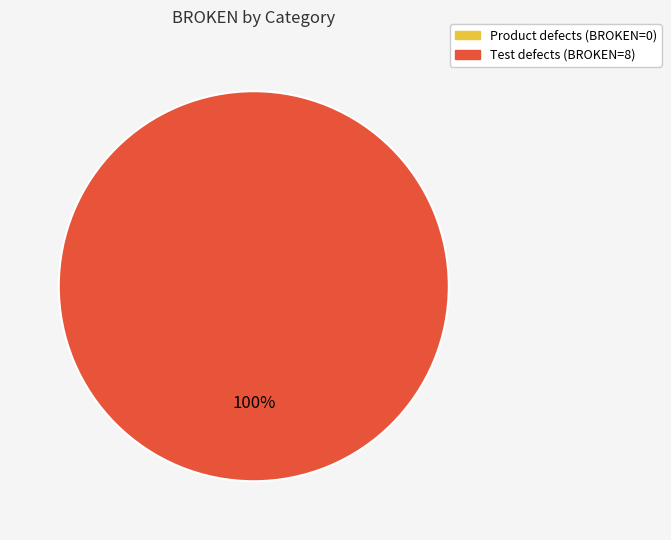

The Product defects (SKIPPED=0) slice represents 0% of the pie. True or false?

True